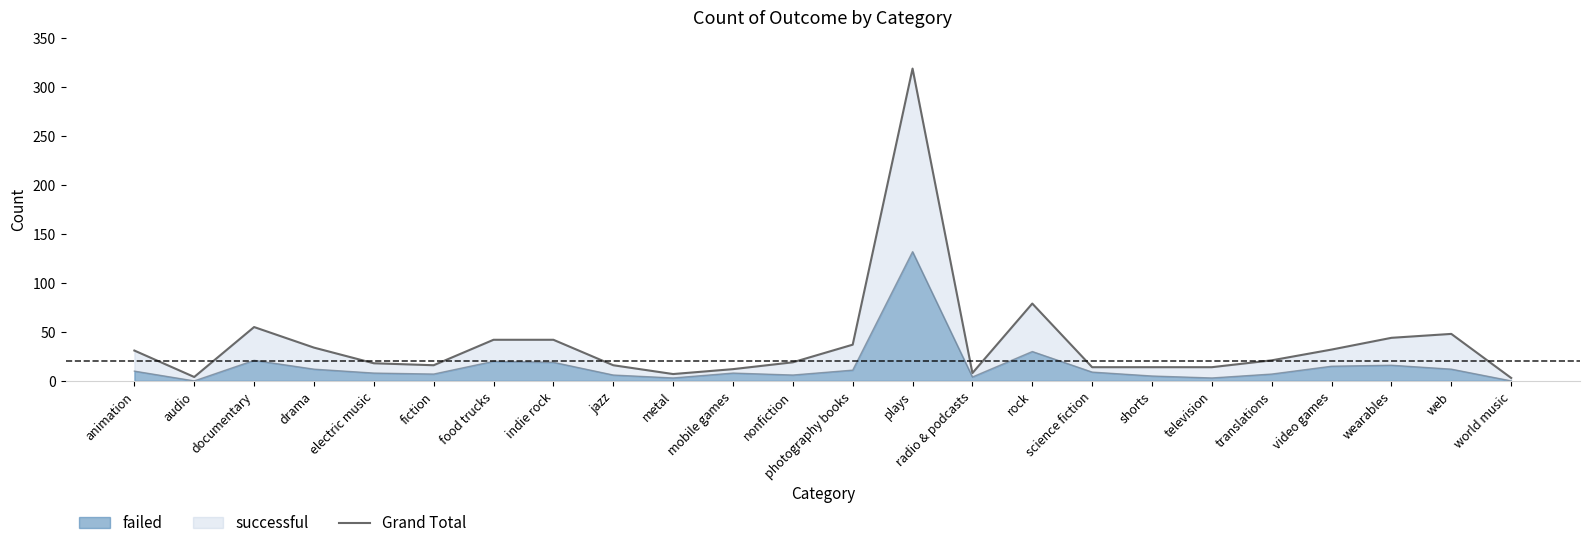

What is the label of the 13th point from the right?

nonfiction